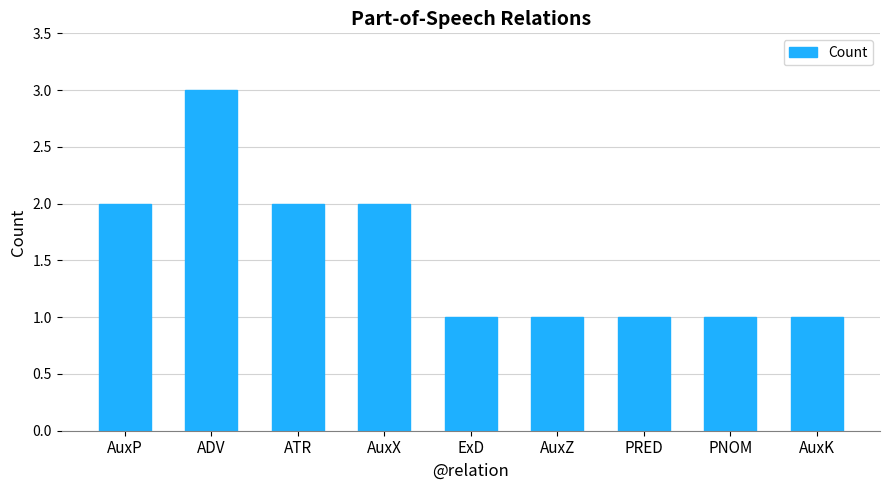

What is the smallest value displayed?

1